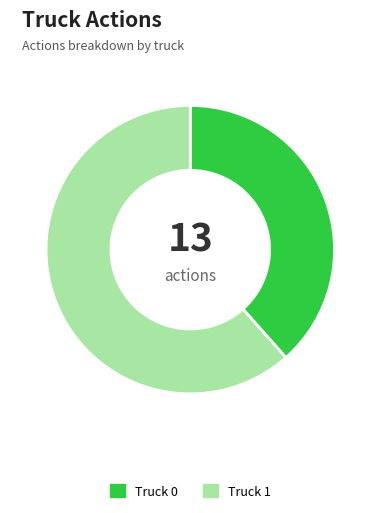

Is it true that Truck 0 is 27% of the pie?

False